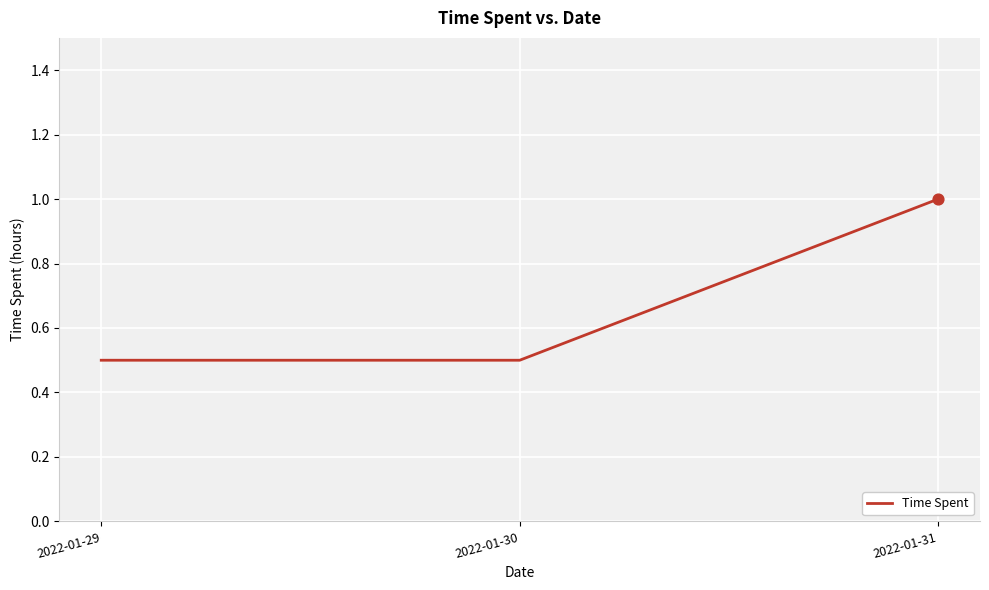

What is the change in value from 2022-01-30 to 2022-01-31?

+0.5